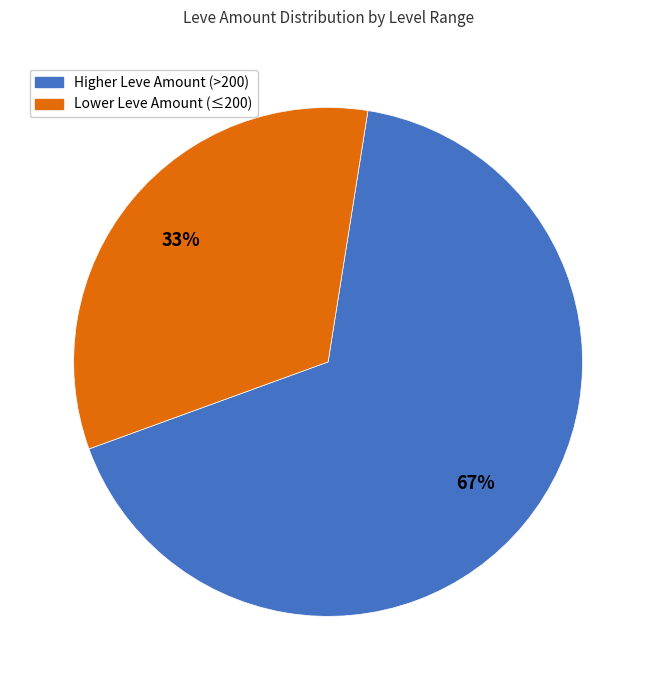

To the nearest percent, what percentage of the pie is Higher Leve Amount (>200)?

67%